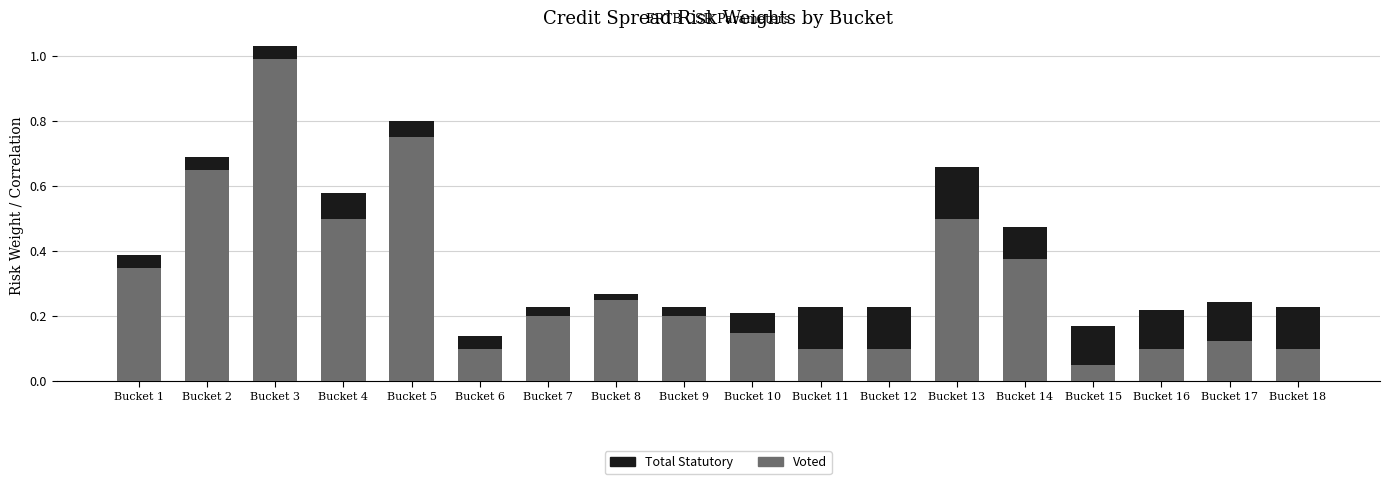

What is the difference between the maximum and minimum values in the Voted series?

0.9